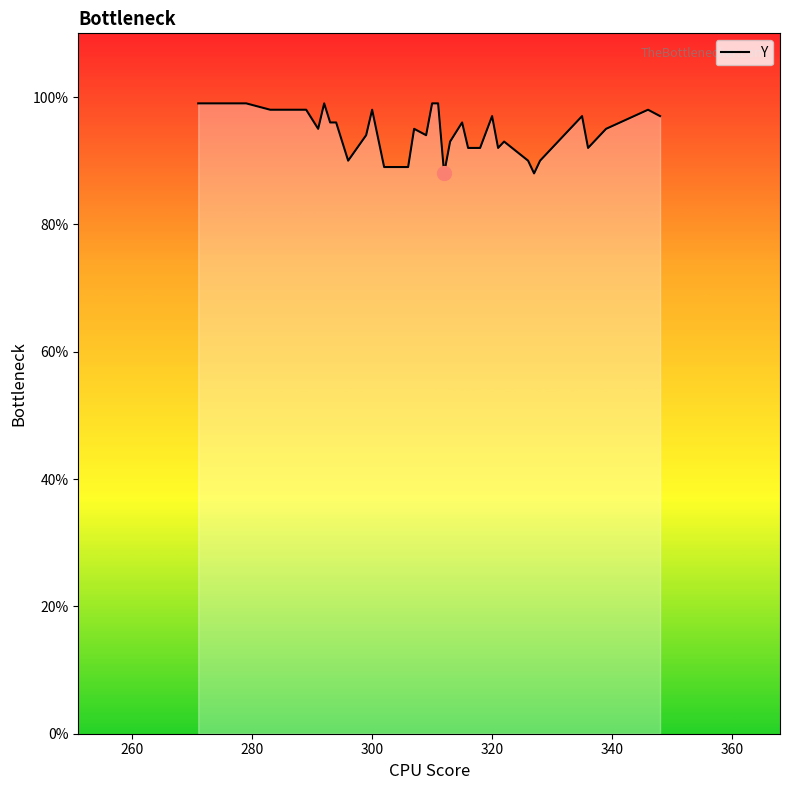

Reading left to right, list all the values displayed in this chart.

99	99	98	98	98	98	95	99	96	96	96	90	94	98	89	89	89	89	95	94	99	99	88	93	96	92	92	97	92	93	90	88	88	90	90	97	92	95	98	97